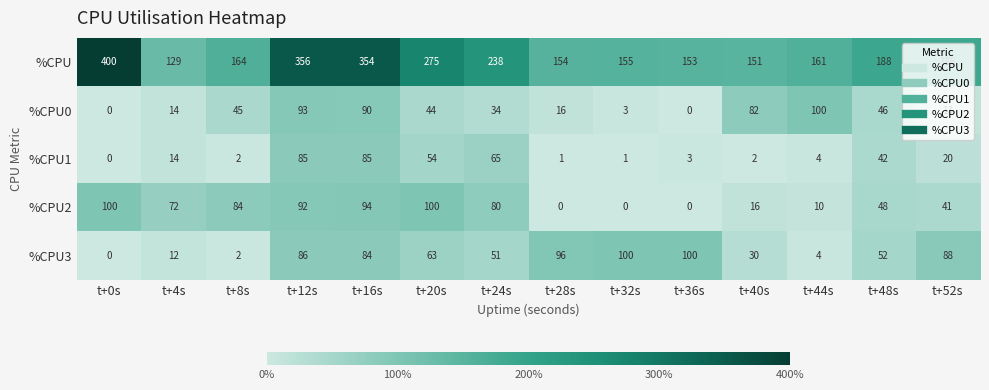

The value of %CPU3 at t+36s is 147. True or false?

False